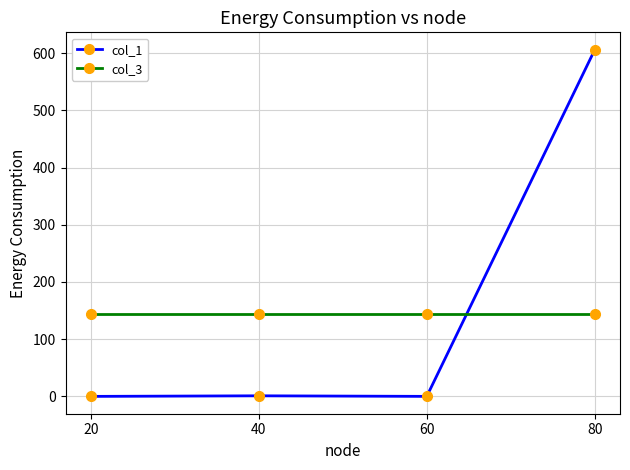

Rank the series by their maximum value, from highest to lowest.

col_1, col_3